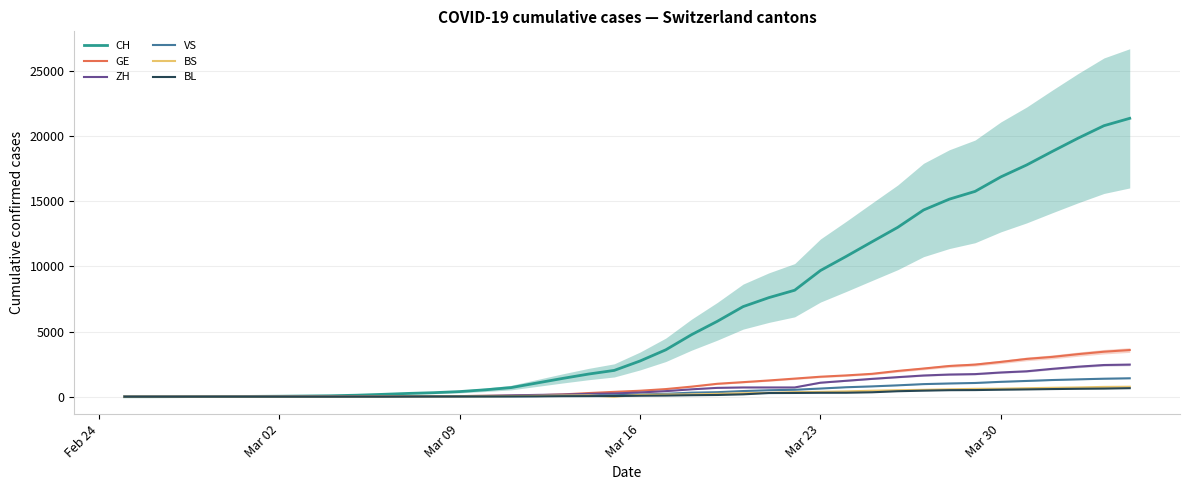

What is the maximum value for BS?

767